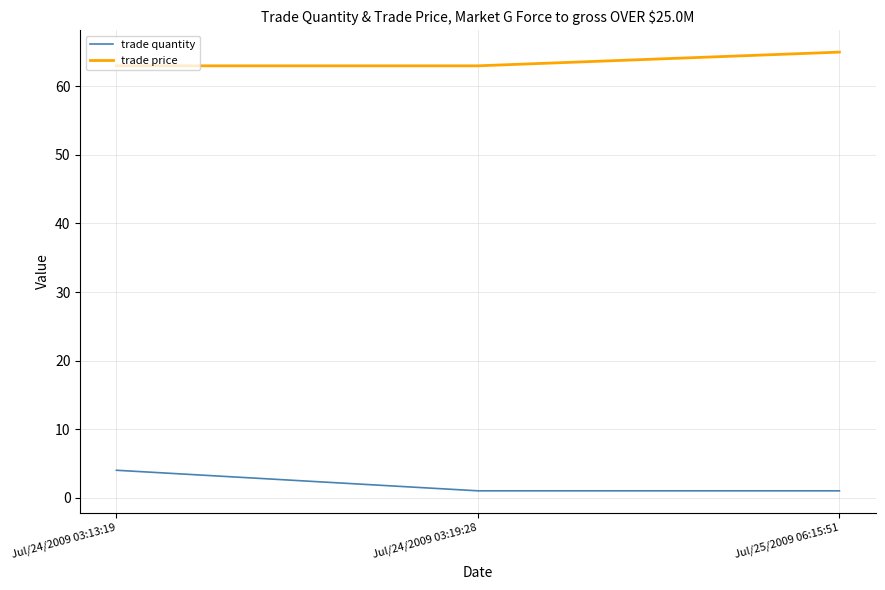

Does the chart have visible grid lines?

Yes